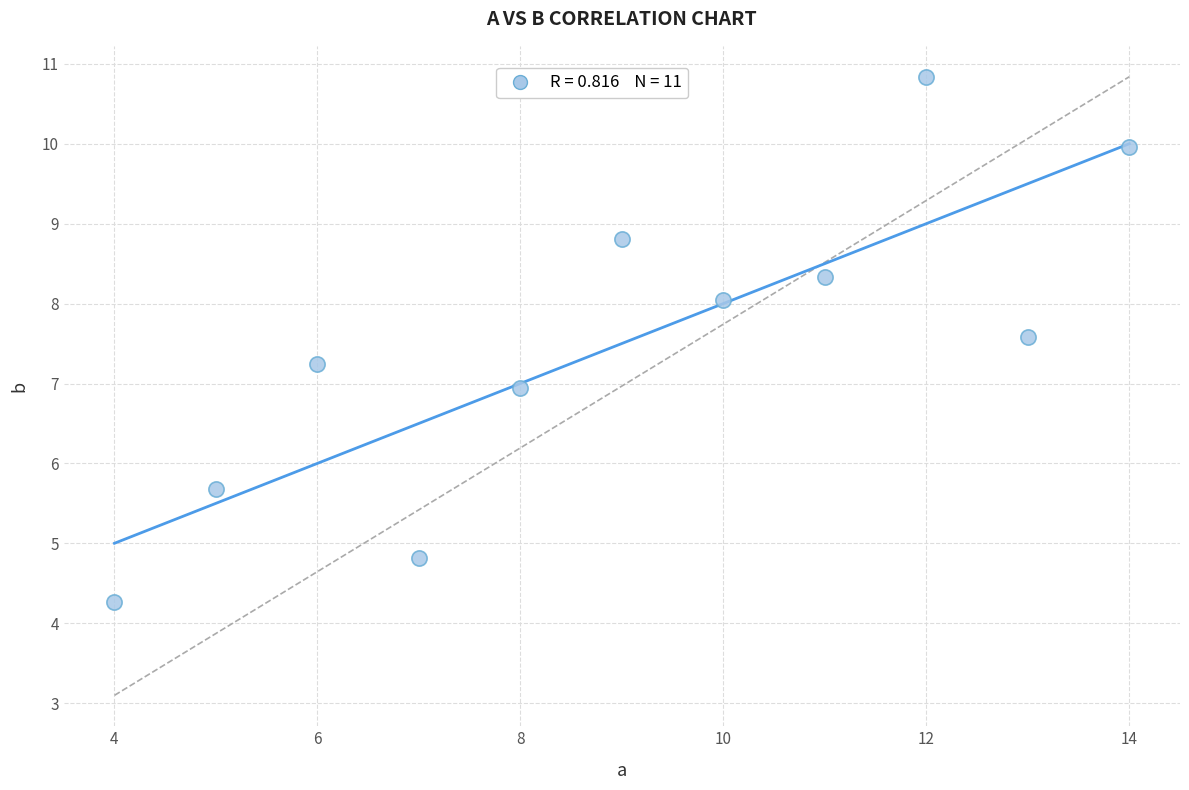

What is the range of Y values (max minus min)?

6.6